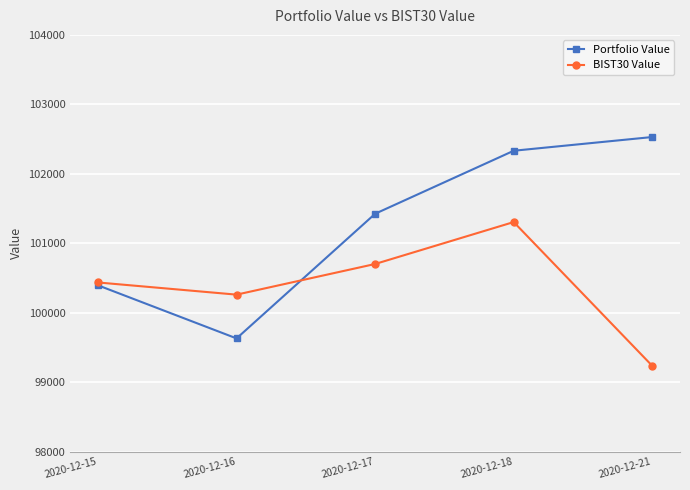

Where is the first local maximum for BIST30 Value?

2020-12-18